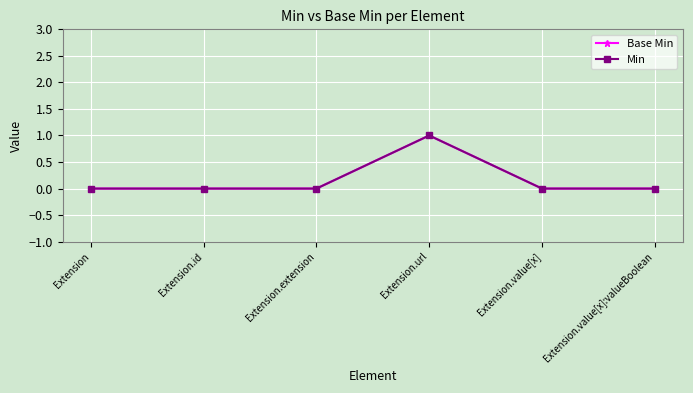

Is this an area chart (filled region under the line)?

No